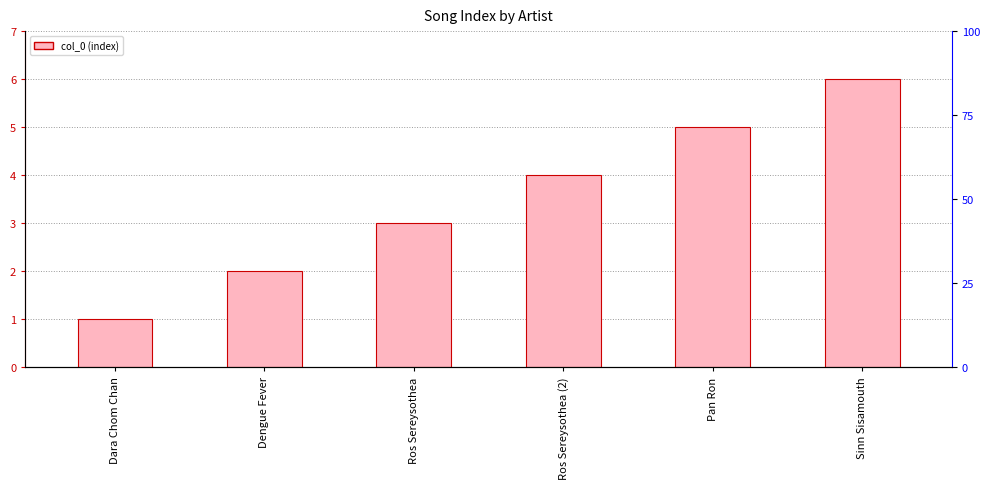

What is the minimum value shown in the chart?

1